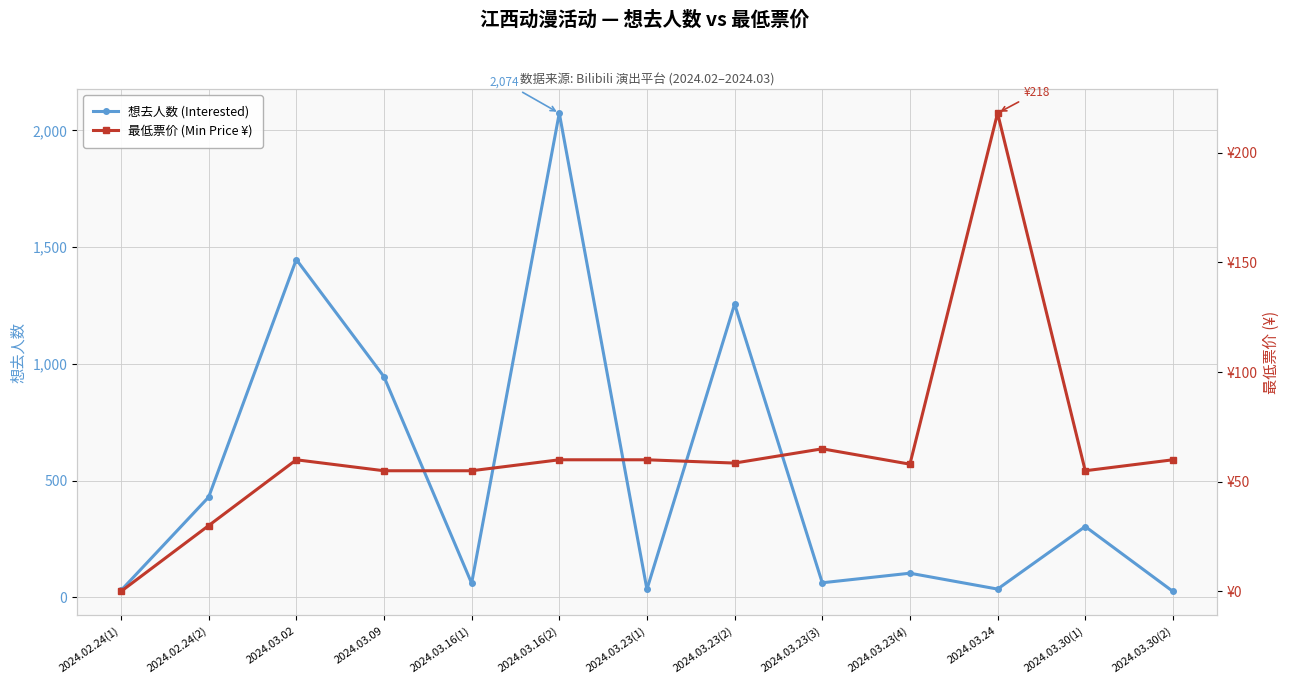

What is the sum of the 想去人数 (Interested) values at 2024.03.23(4) and 2024.03.23(3)?

165